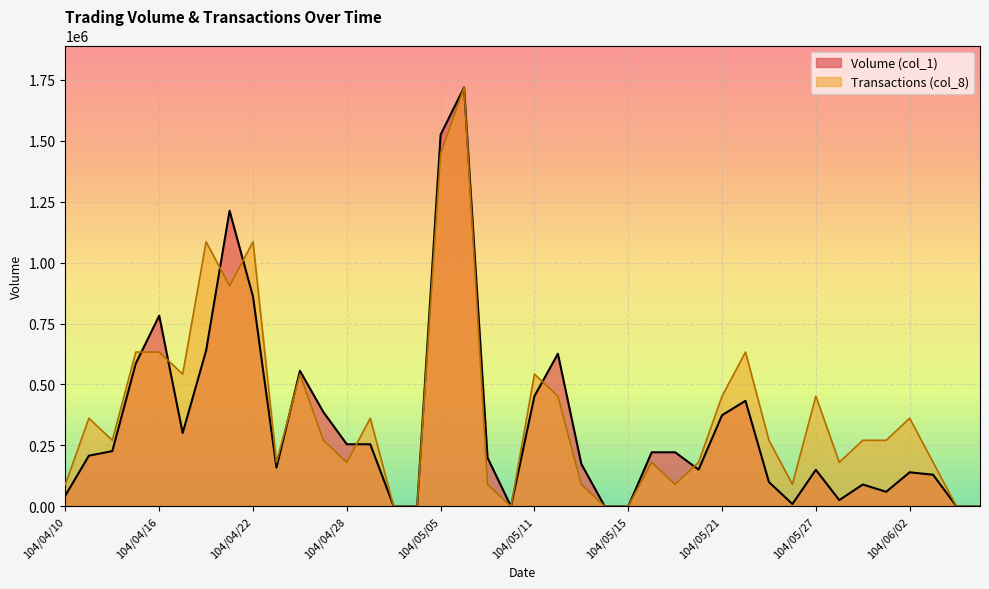

True or false: Volume (col_1) has a value of 60000.0 at 104/06/01.

True